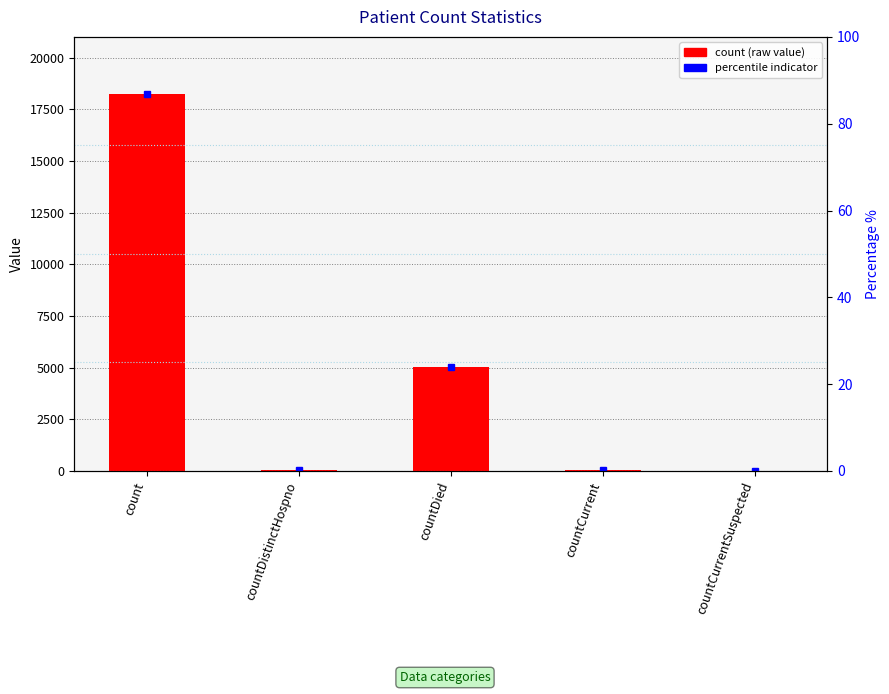

What is the difference between the values at countDistinctHospno and countCurrent?

18